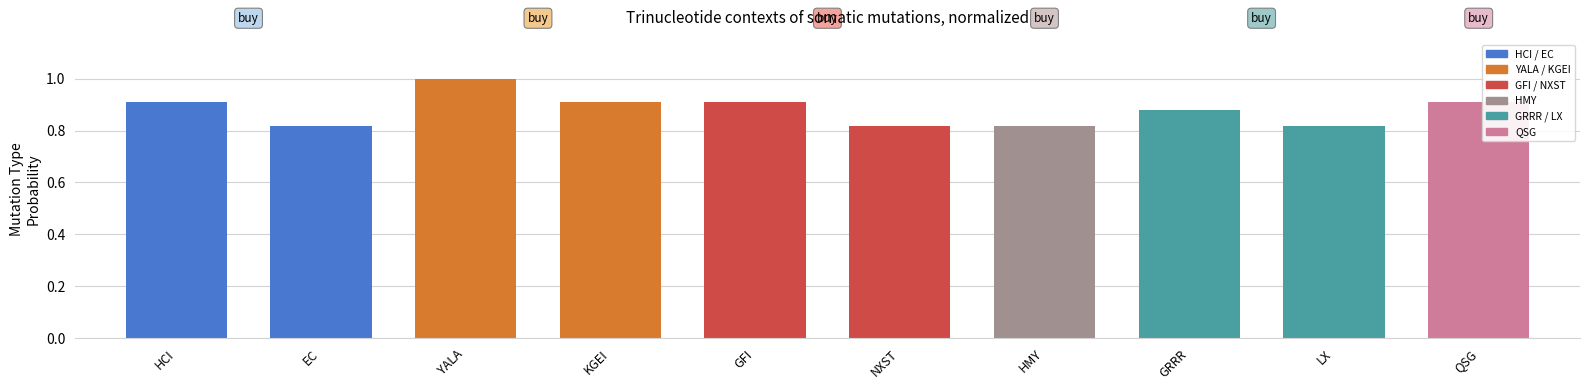

Which has a higher value, KGEI or EC?

KGEI